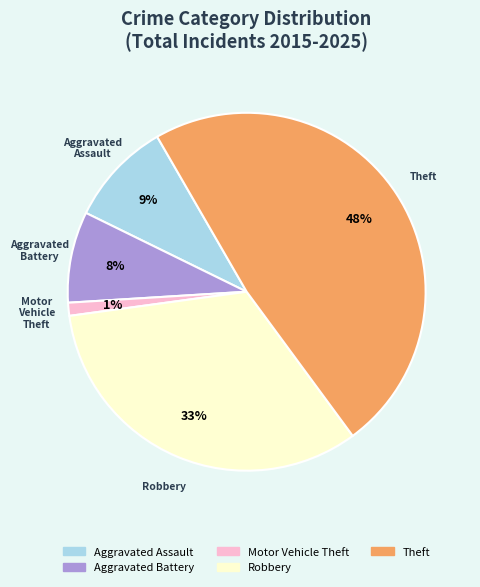

Which slice is the smallest?

Motor Vehicle Theft